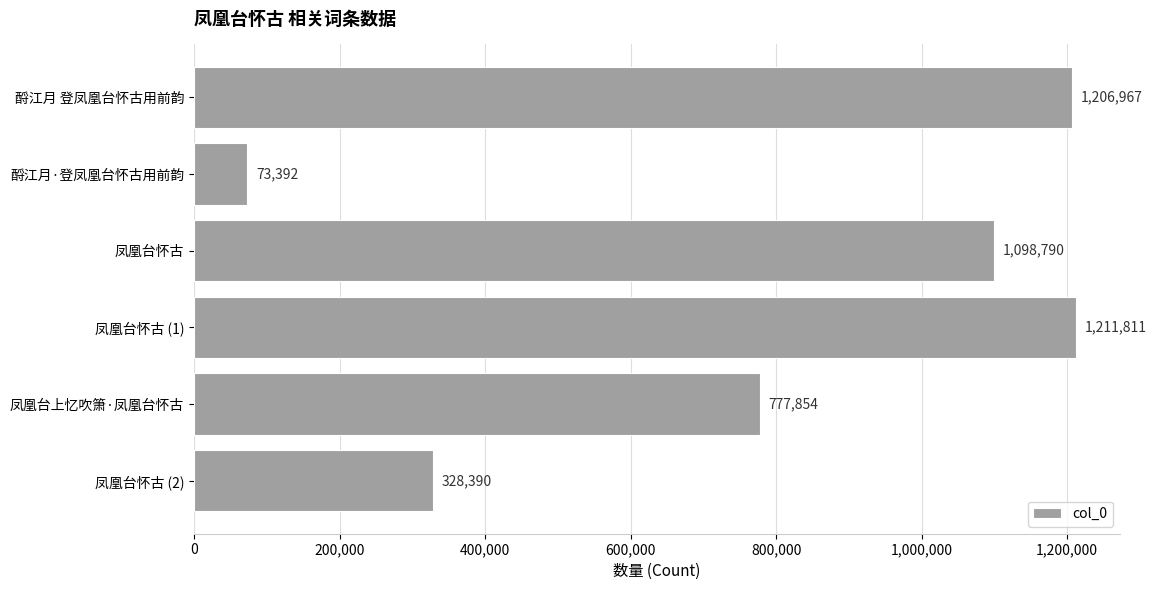

What is the average value?

782867